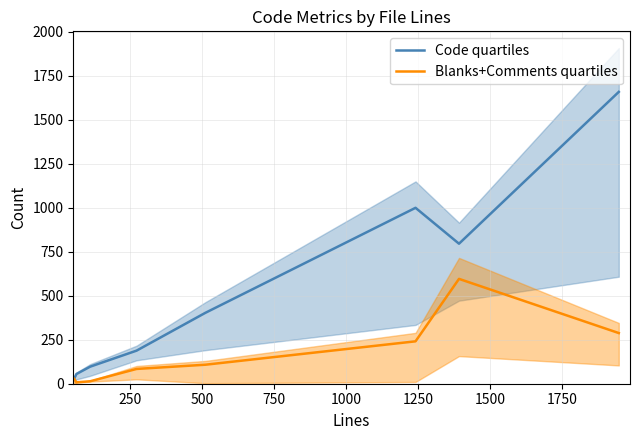

True or false: Code quartiles has more than 0 points higher than both neighbors.

True